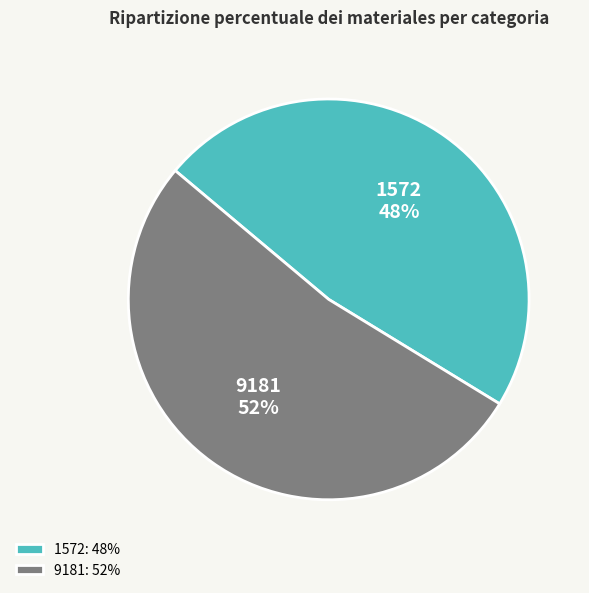

Count the number of slices in the pie.

2